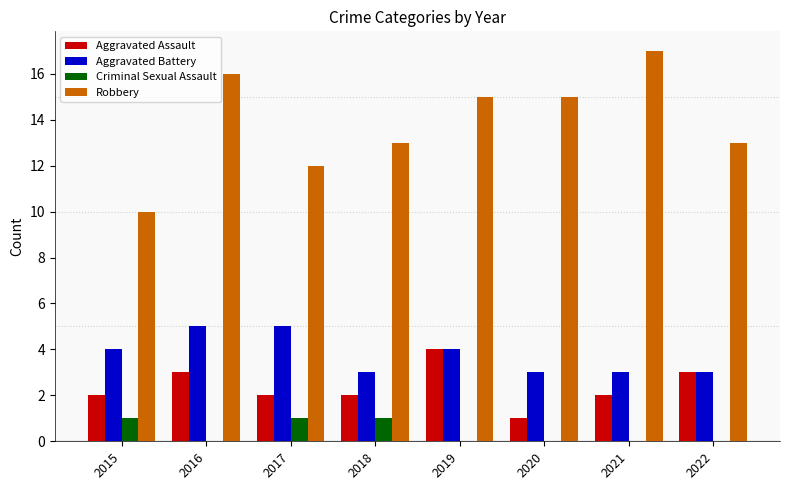

What is the greatest value displayed?

17